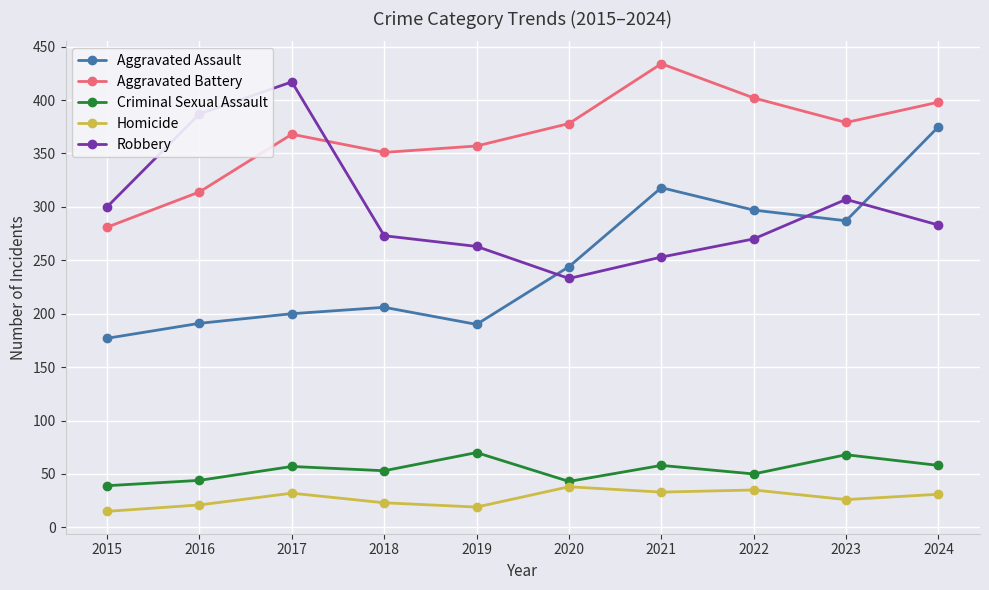

Rank the series at 2021 from highest to lowest value.

Aggravated Battery, Aggravated Assault, Robbery, Criminal Sexual Assault, Homicide